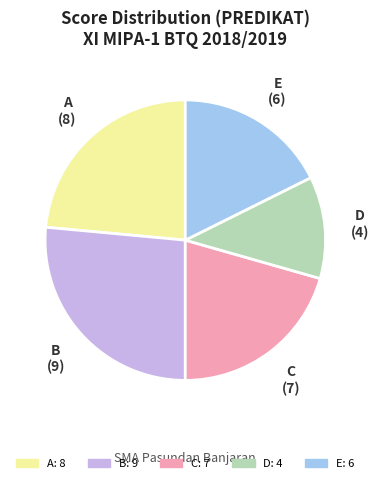

Is there a majority slice in this chart?

No